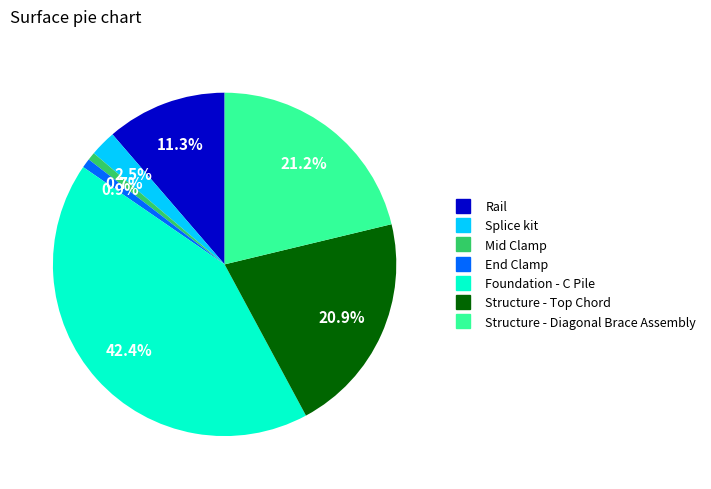

To the nearest percent, what is the average slice percentage?

14%